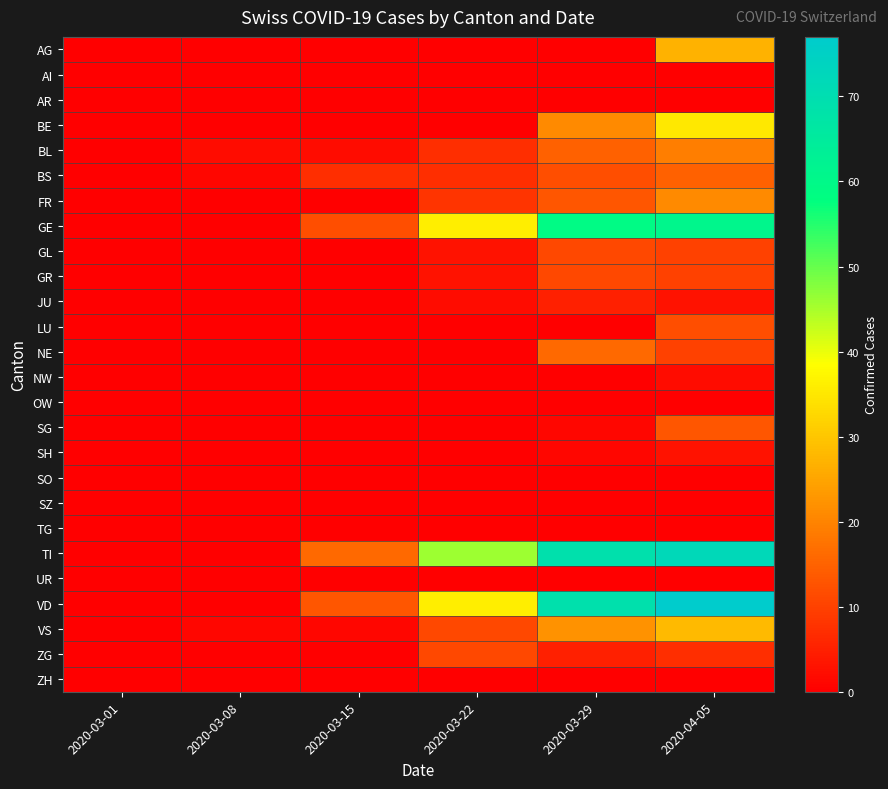

What is the total value across all series at 2020-03-08?

4